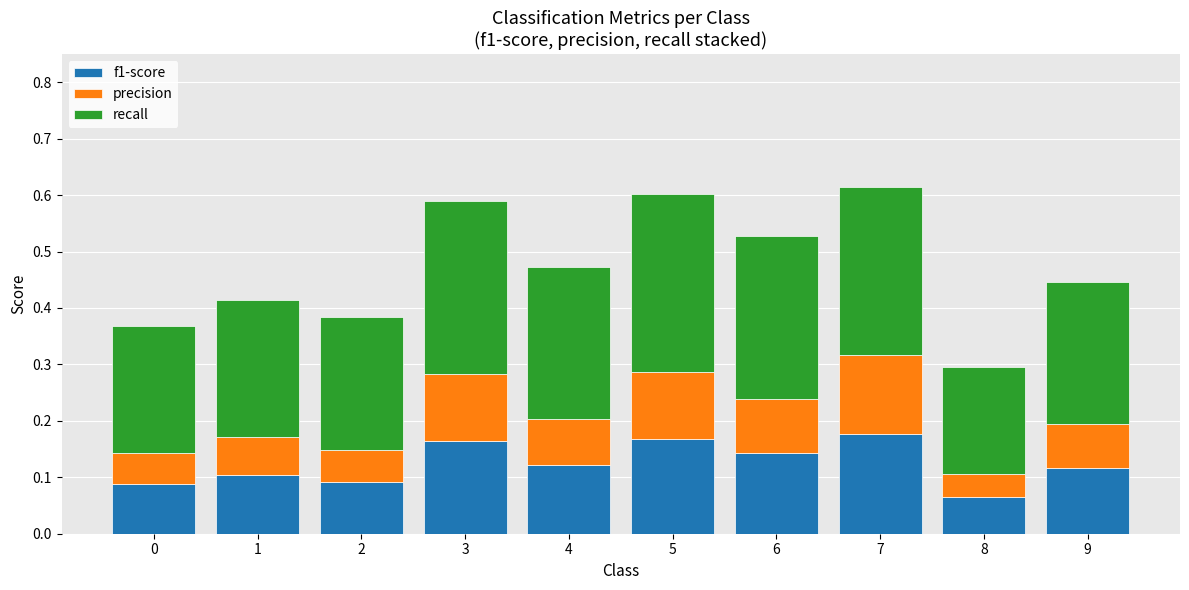

True or false: f1-score has a value of 0.1 at 2.

True